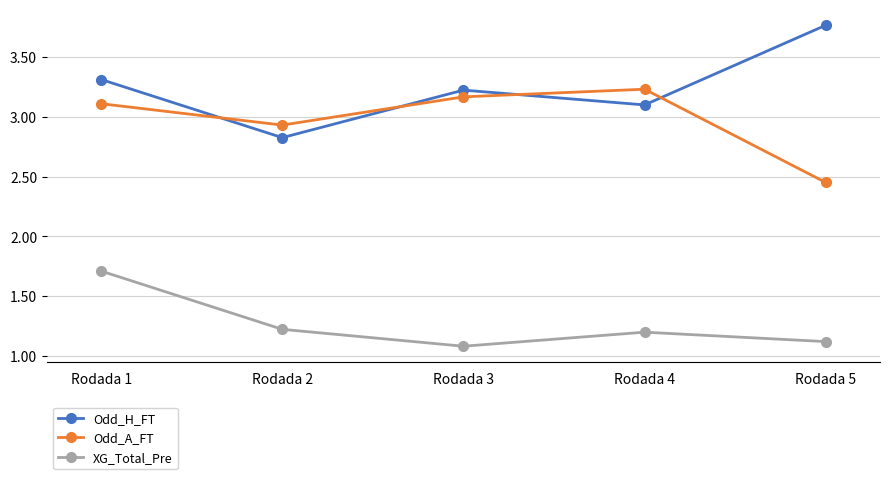

What is the sum of all XG_Total_Pre values?

6.3